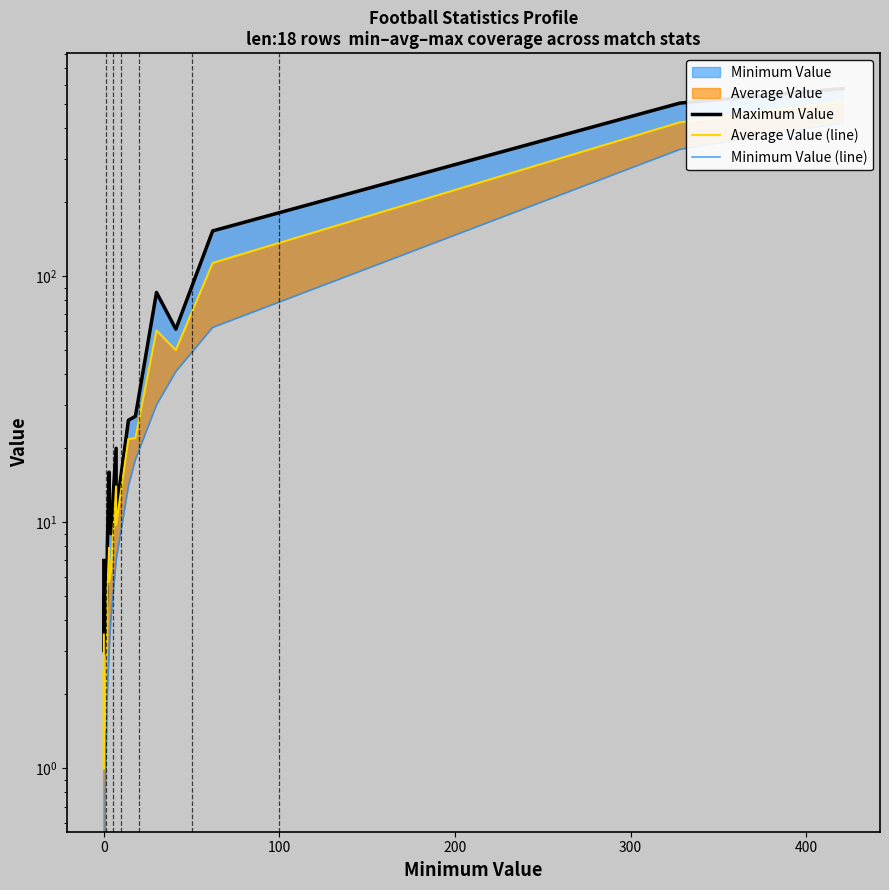

Rank the series by their average value, from lowest to highest.

Minimum Value (line), Average Value (line), Maximum Value